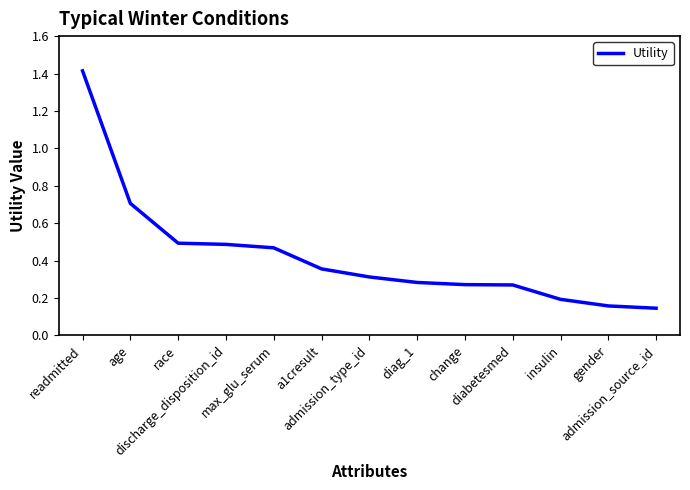

What is the maximum value shown in the chart?

1.4